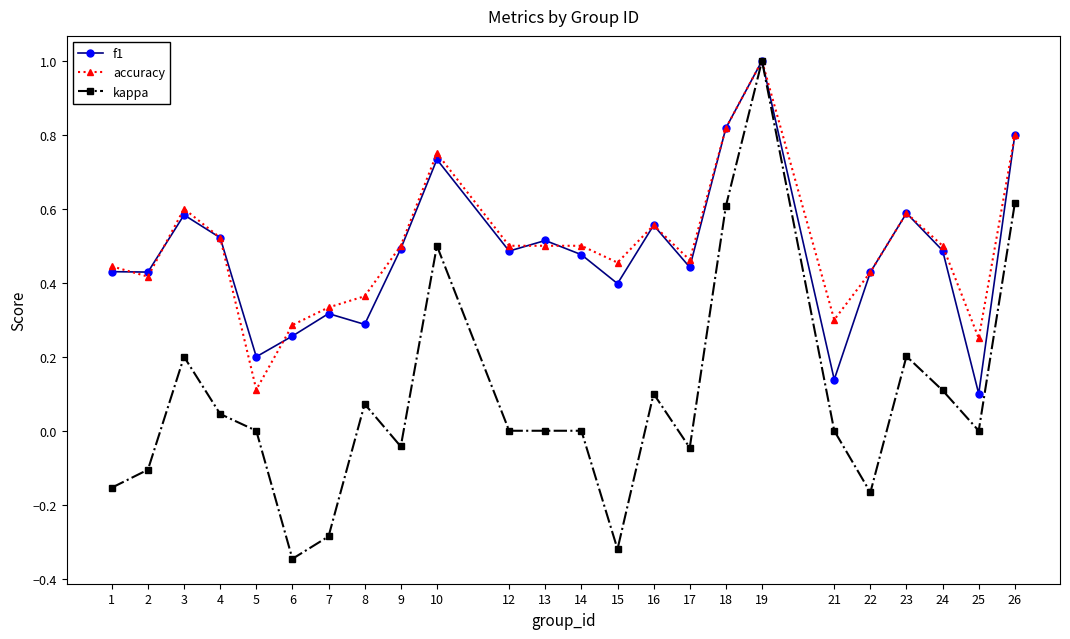

What is the maximum value shown in the chart?

1.0